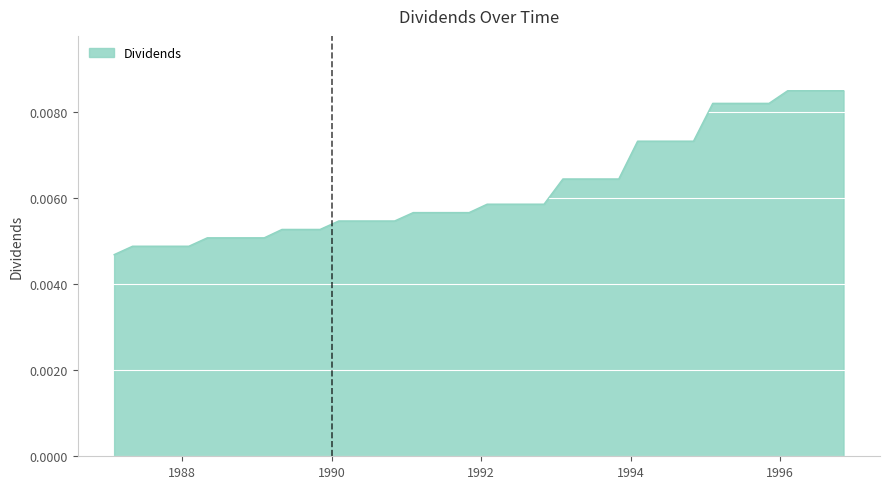

List the labels in order of value, smallest first.

1987-02-04, 1987-05-05, 1987-08-04, 1987-11-04, 1988-02-04, 1988-05-04, 1988-08-04, 1988-11-04, 1989-02-06, 1989-05-04, 1989-08-04, 1989-11-06, 1990-02-05, 1990-05-04, 1990-08-06, 1990-11-05, 1991-02-04, 1991-05-03, 1991-08-05, 1991-11-04, 1992-01-31, 1992-05-04, 1992-08-04, 1992-11-04, 1993-02-04, 1993-05-04, 1993-08-04, 1993-11-04, 1994-02-04, 1994-05-04, 1994-08-04, 1994-11-04, 1995-02-06, 1995-05-04, 1995-08-08, 1995-11-08, 1996-02-07, 1996-05-08, 1996-08-07, 1996-11-06